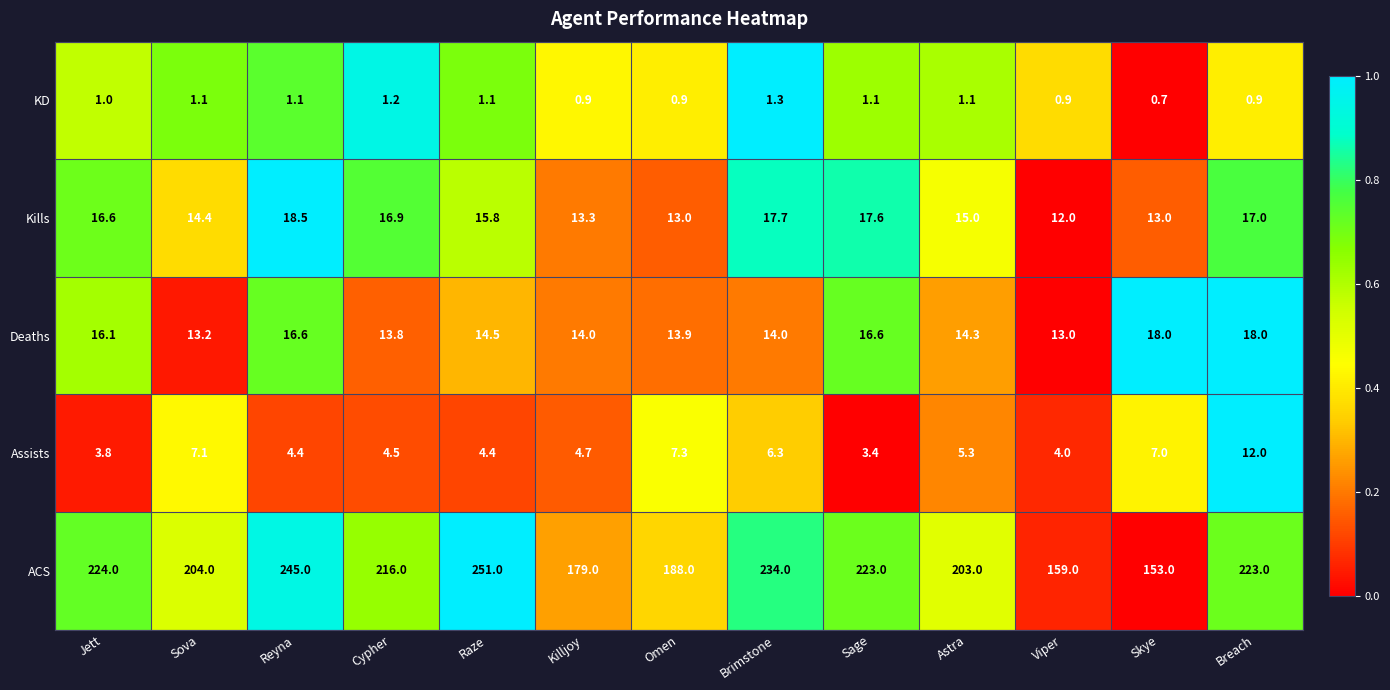

At Jett, list the series in order from largest to smallest.

ACS, Kills, Deaths, Assists, KD